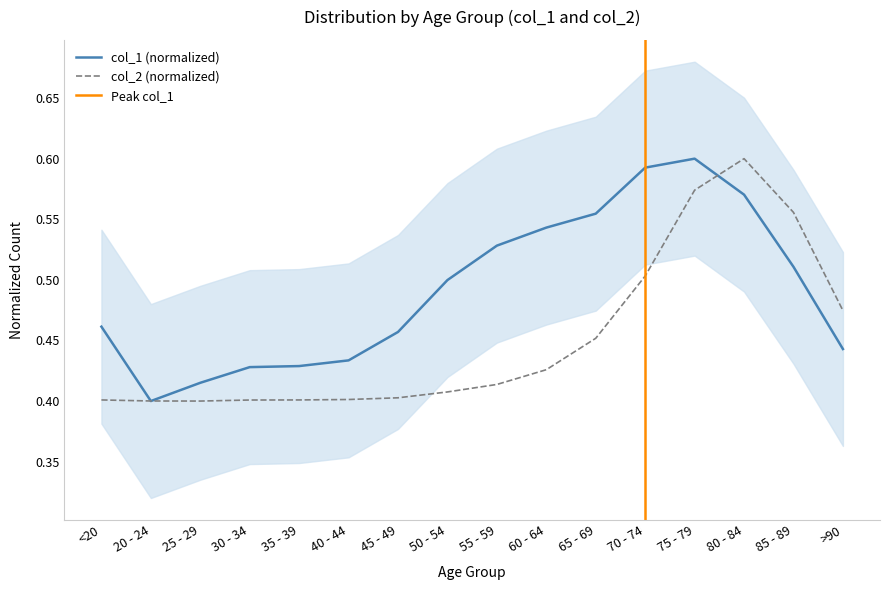

How many categories are shown in the chart?

16